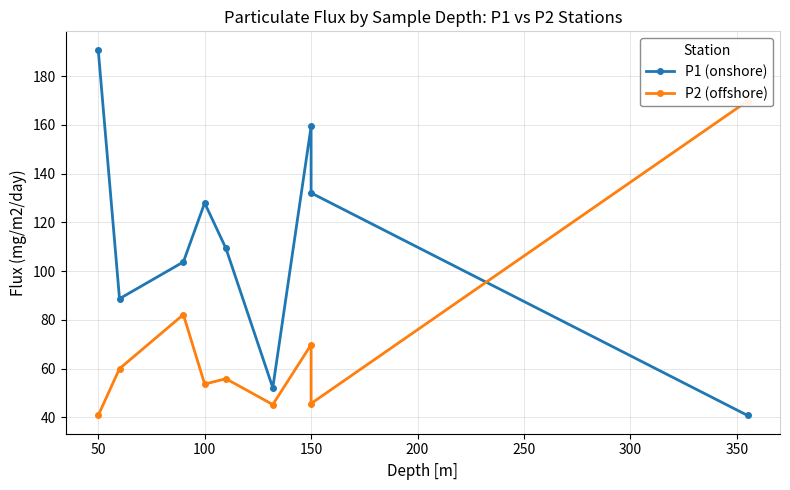

Rank the series by their average value, from highest to lowest.

P1 (onshore), P2 (offshore)